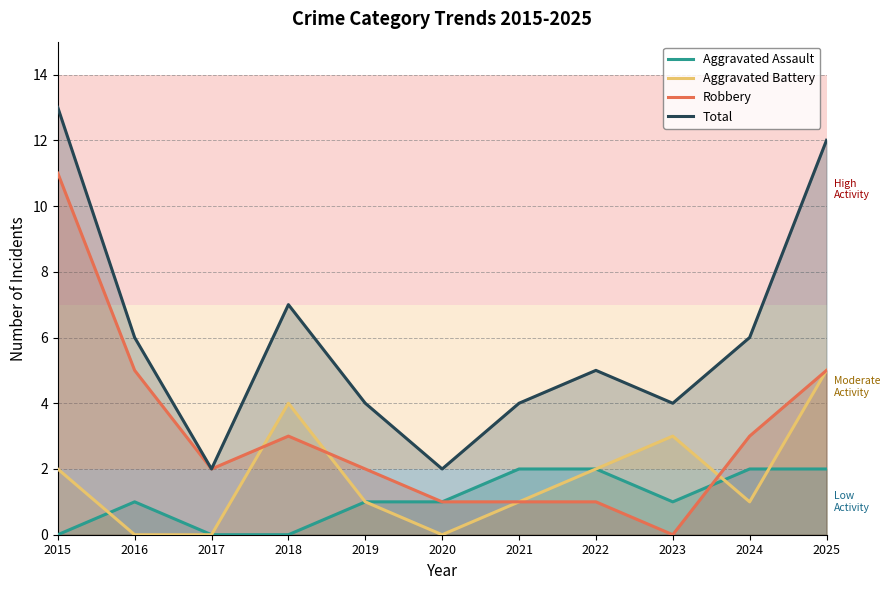

How many lines are shown in the chart?

4